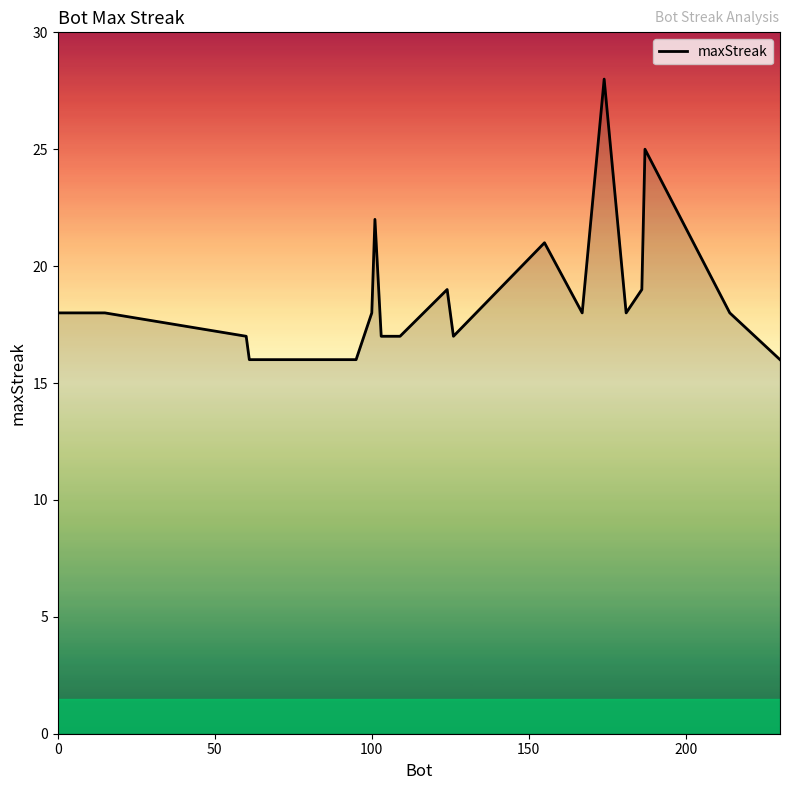

What is the smallest value displayed?

16